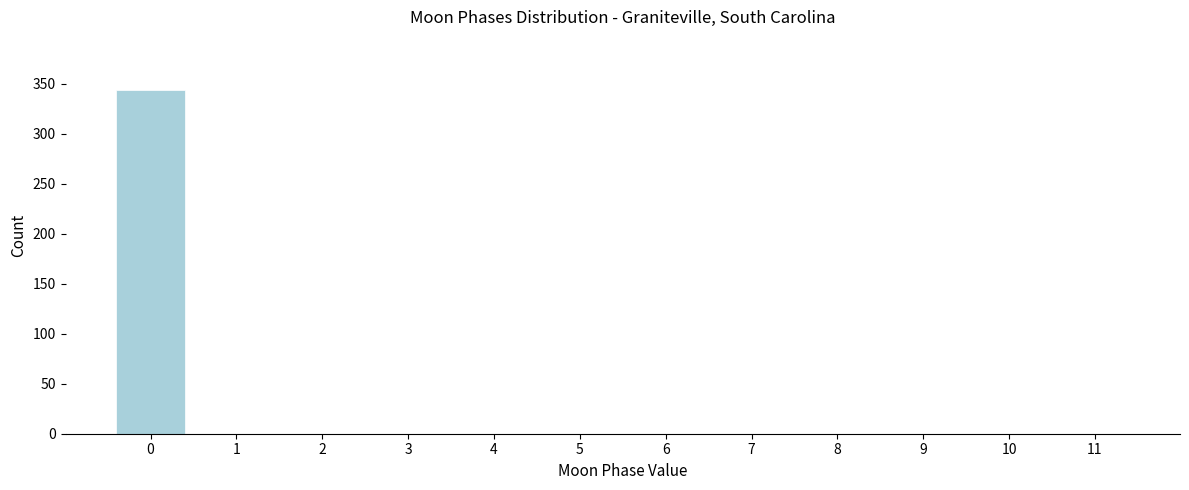

Reading left to right, extract all data points from this chart.

0=344	1=0	2=0	3=0	4=0	5=0	6=0	7=0	8=0	9=0	10=0	11=0